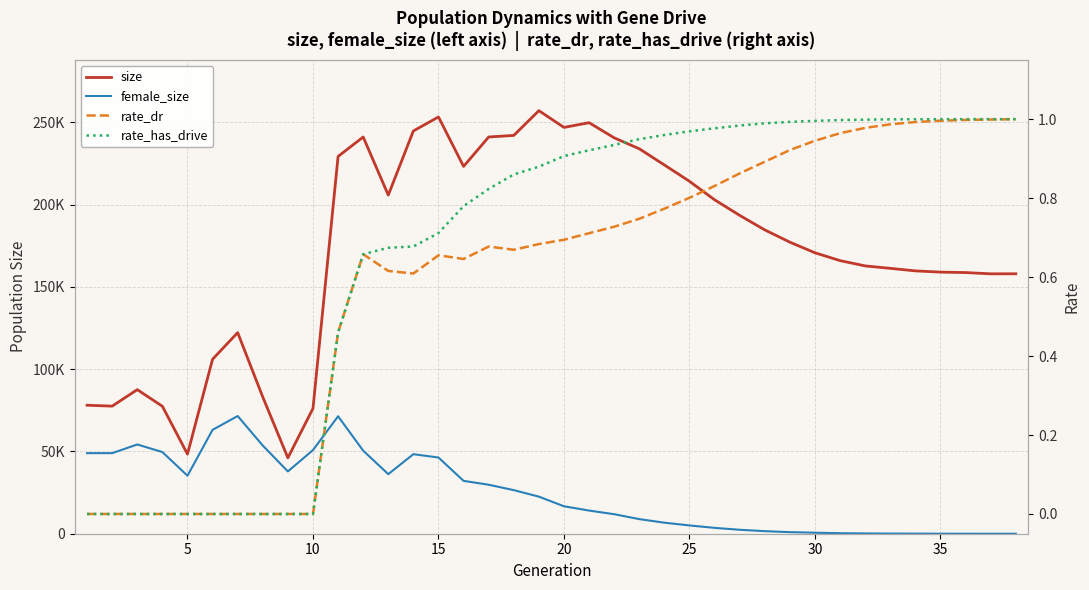

Does the chart have visible grid lines?

Yes